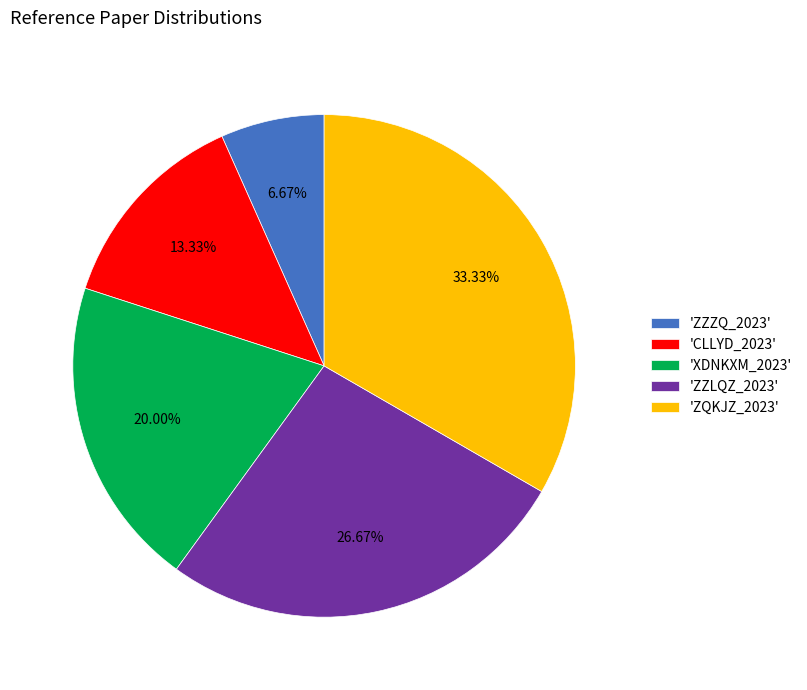

Combined, do 'ZQKJZ_2023' and 'ZZLQZ_2023' account for over 50%?

Yes